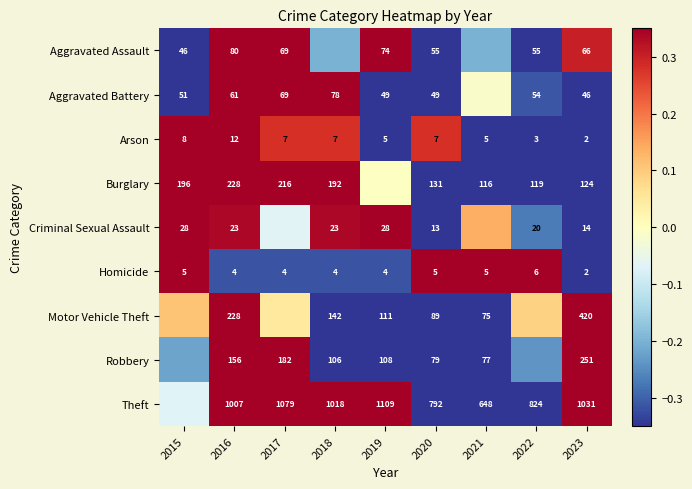

Which series changed the most between 2016 and 2023?

Motor Vehicle Theft